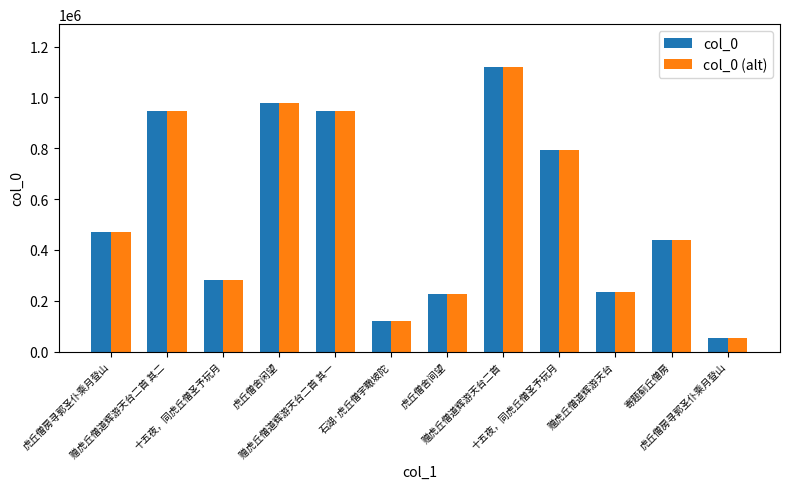

What is the sum of the col_0 values at 赠虎丘僧道辉游天台二首 and 寄题蓟丘僧房?

1558337